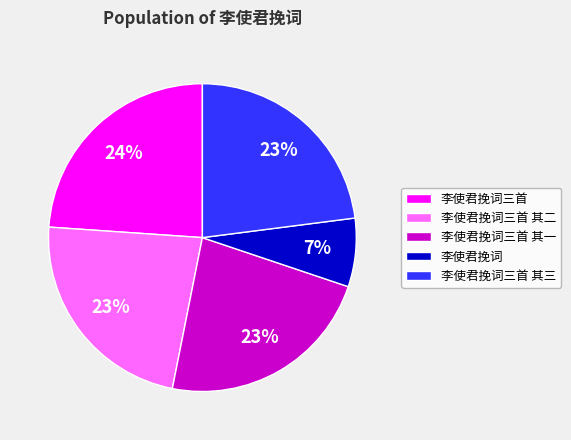

Is there any slice that represents more than half of the pie?

No